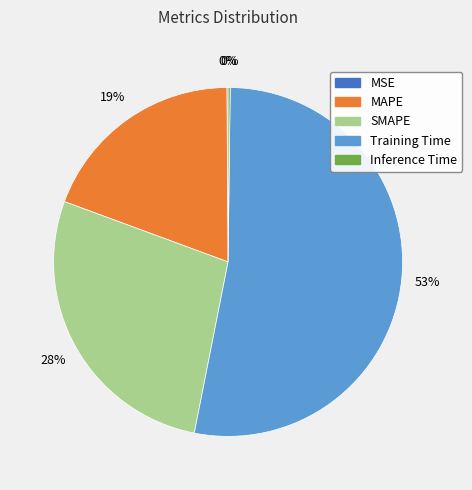

Is there a majority slice in this chart?

Yes